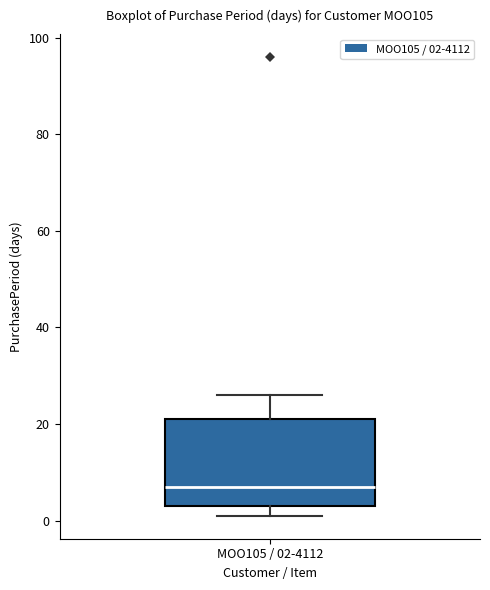

Where is the upper edge of the box for MOO105 / 02-4112 on the y-axis? The values are not printed on the chart, so give them approximately, as read against the axis.

22